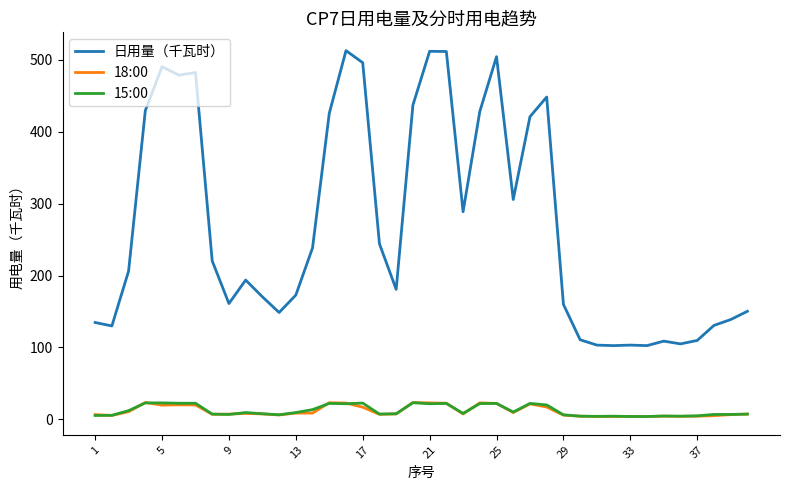

What is the lowest value of the 日用量（千瓦时） series?

102.5